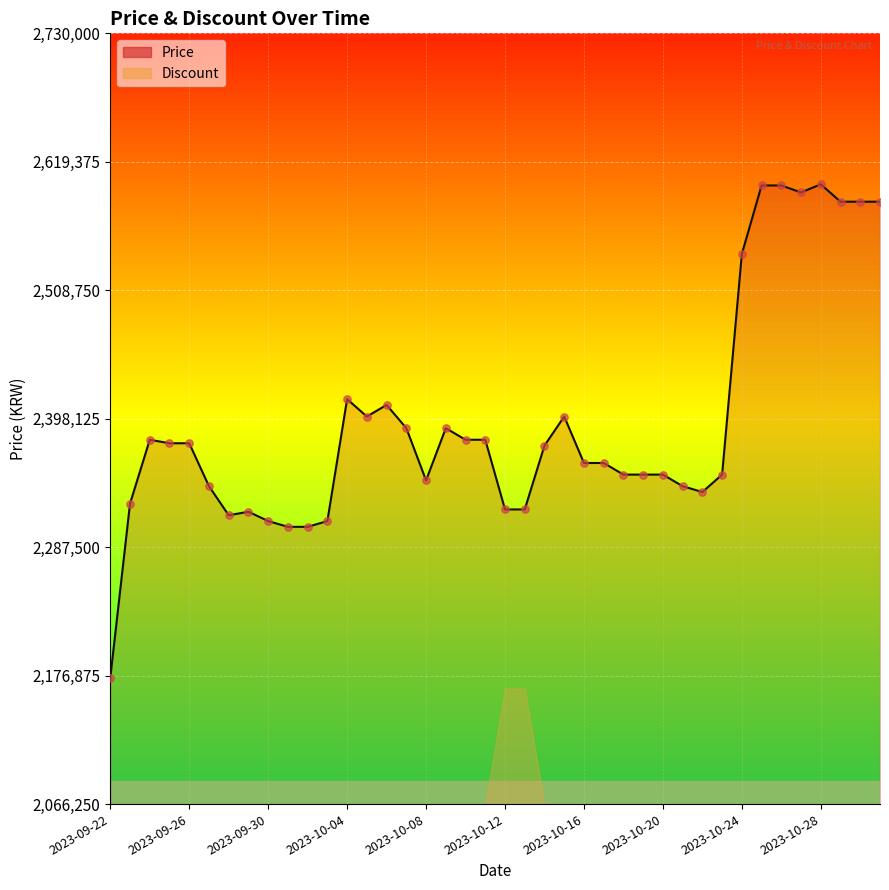

What is the ratio of the value at 2023-09-24 to the value at 2023-10-12?

1.0